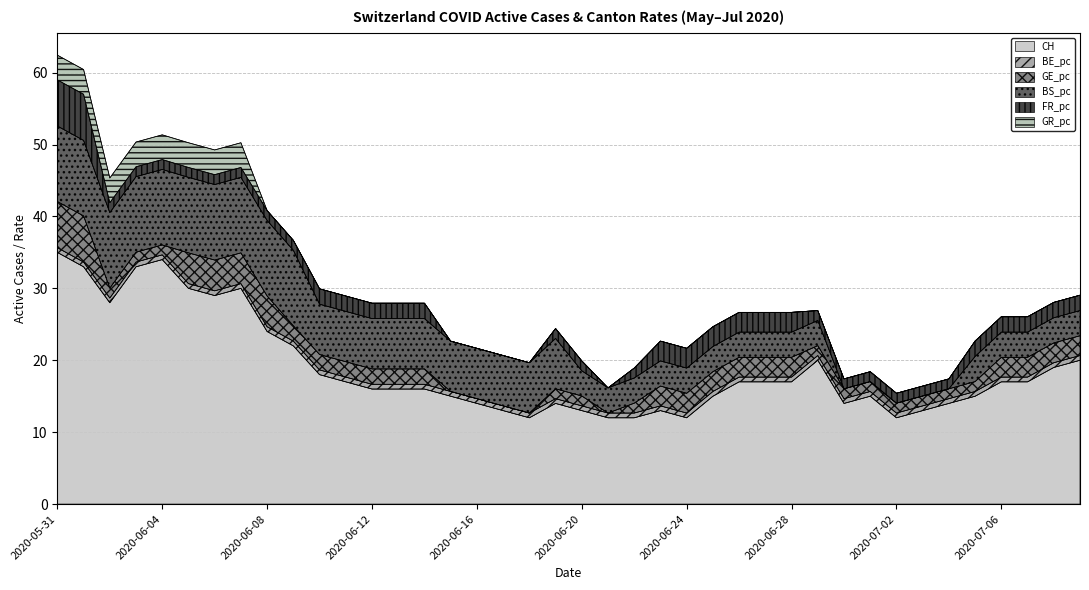

Between 2020-06-28 and 2020-06-23, which is larger?

2020-06-28